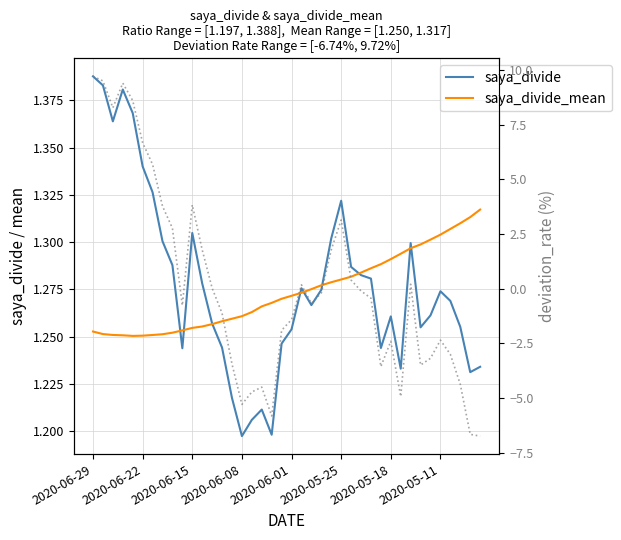

At which category does the chart reach its peak across all series?

2020-06-29